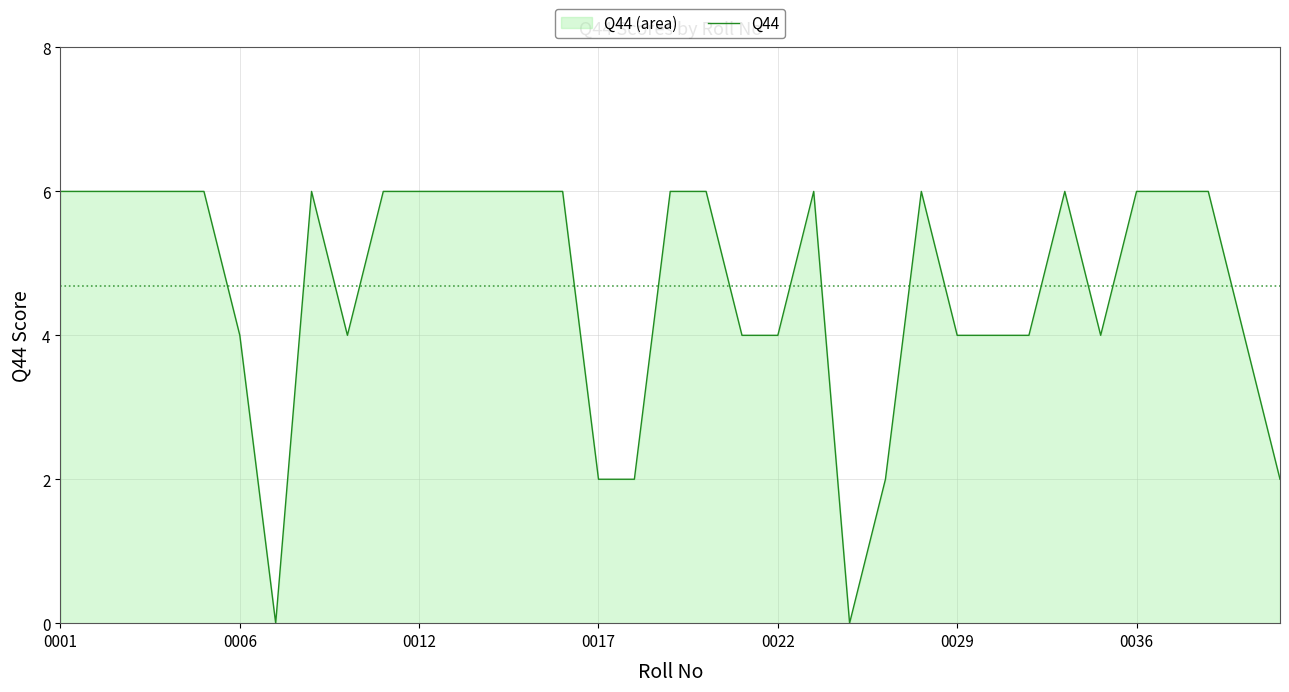

At which category does the chart reach its peak across all series?

0001